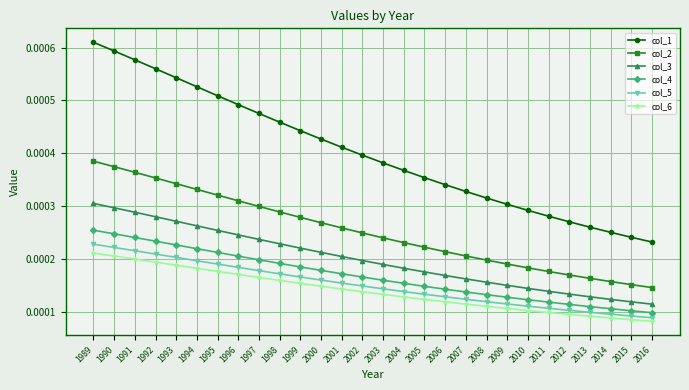

Which series has the largest range (max minus min)?

col_1